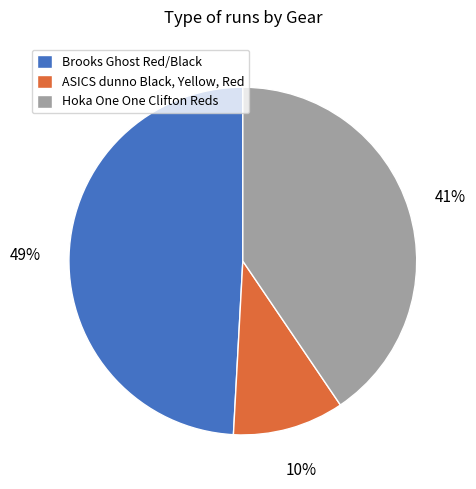

How many segments does this pie chart have?

3